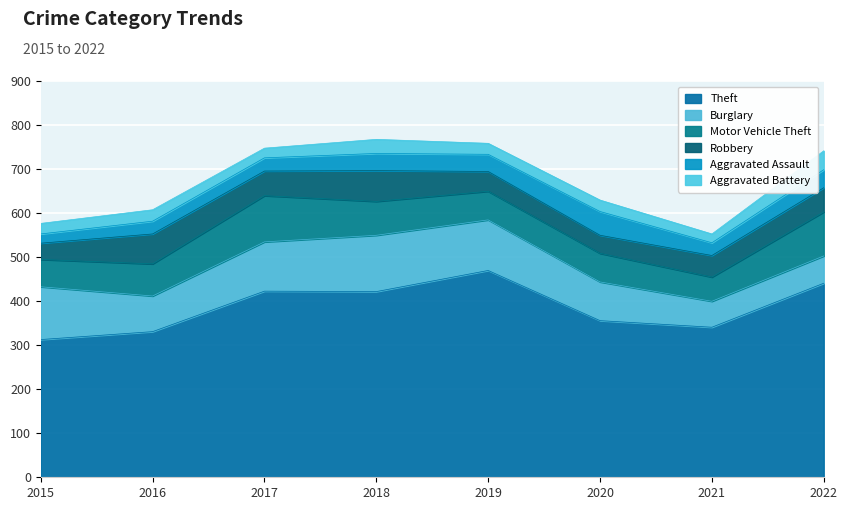

True or false: Aggravated Battery and Burglary intersect in this chart.

False